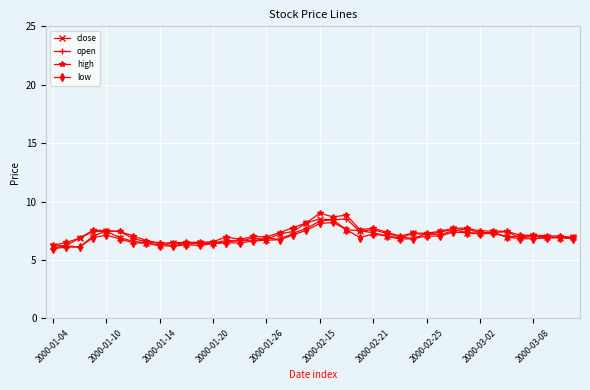

True or false: close has more than 2 points higher than both neighbors.

True